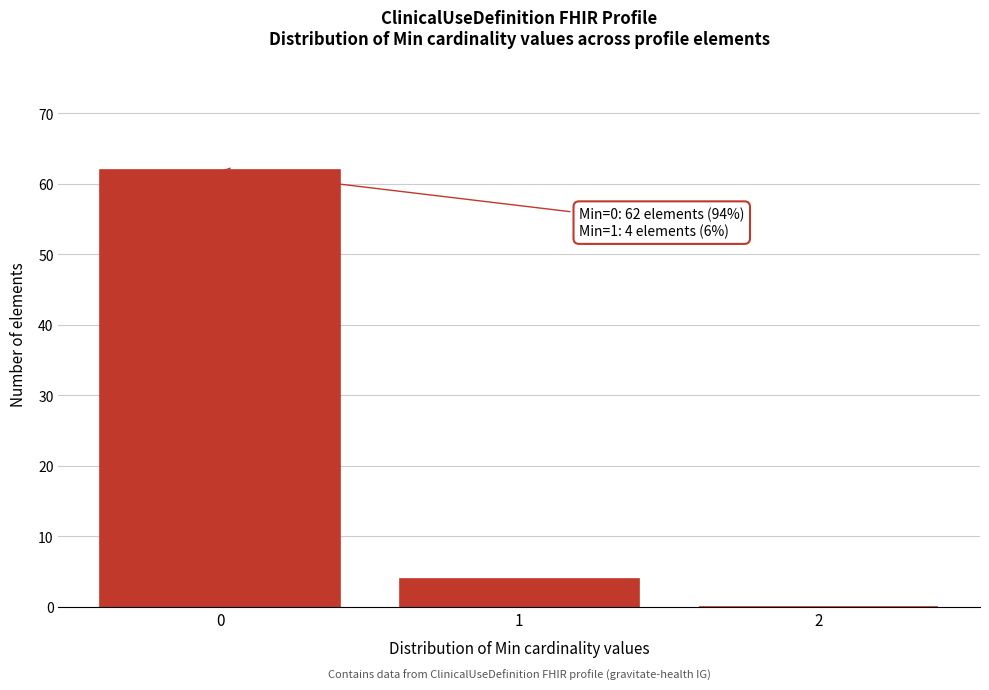

Over which range of the x-axis is the bar tallest?

-0.5 to 0.5